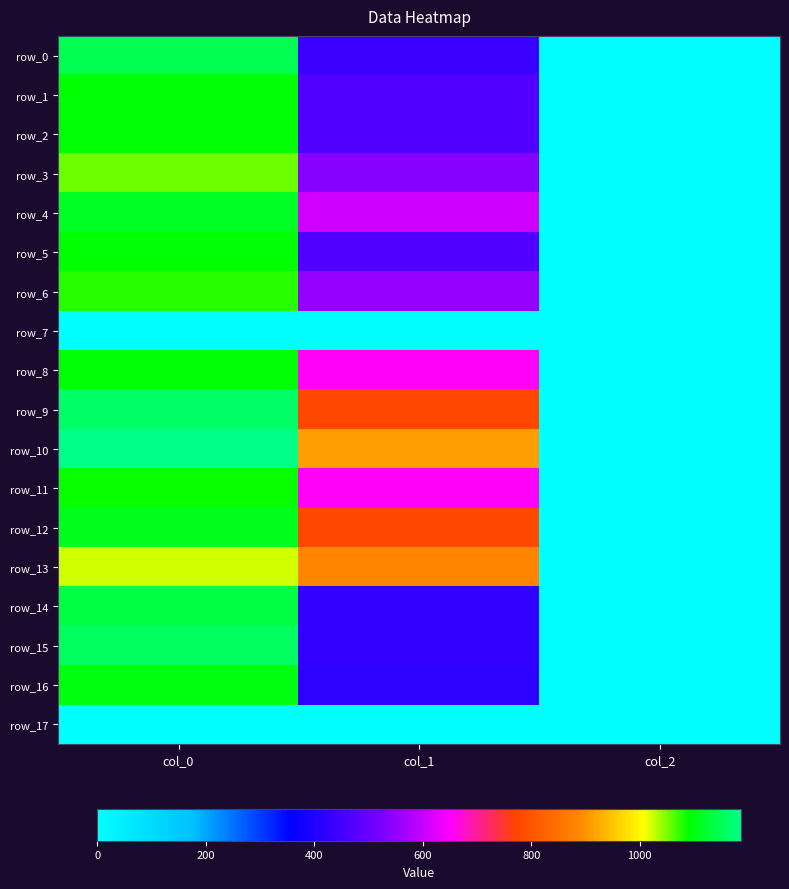

What is the difference between the second highest and minimum values in the row_4 series?

605.5